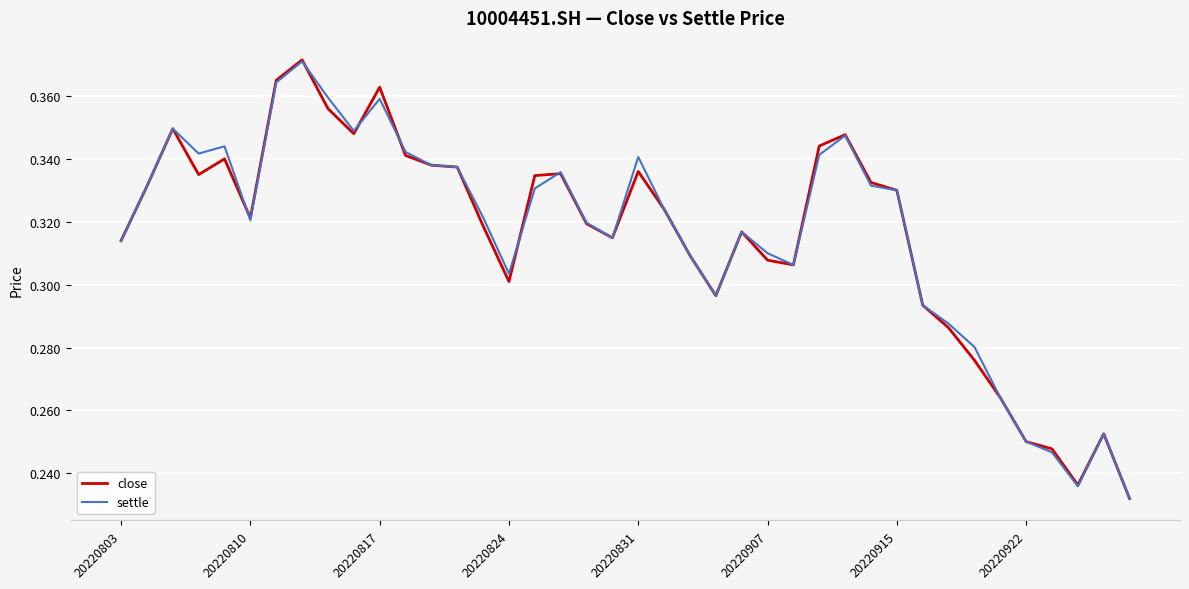

Which series has the largest range (max minus min)?

close